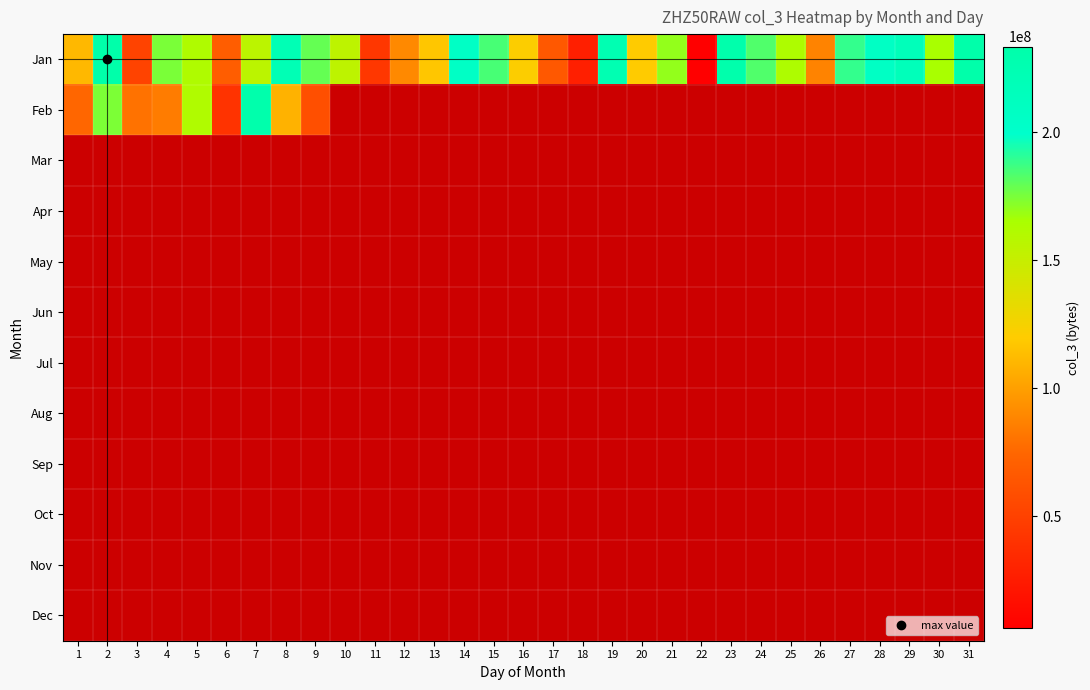

What is the approximate value of Feb at 7?

231200752.0